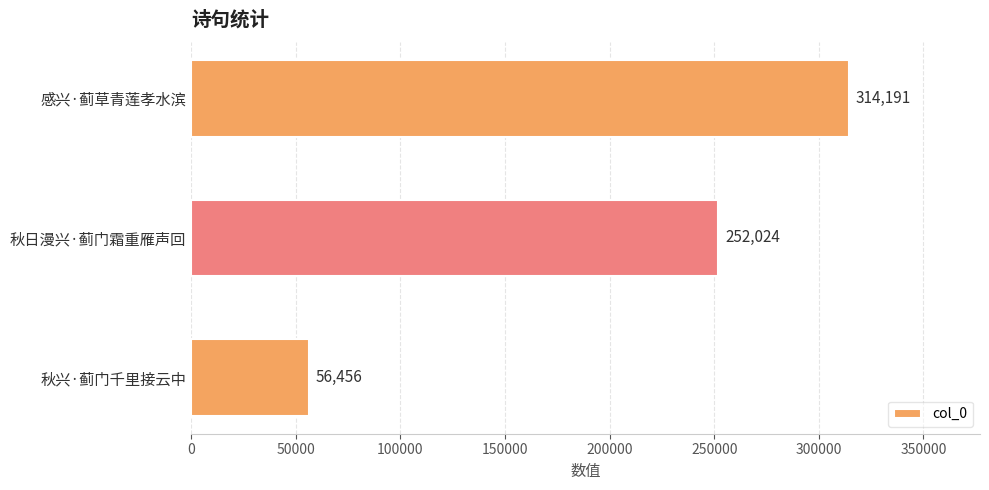

How many distinct data groups are displayed?

1